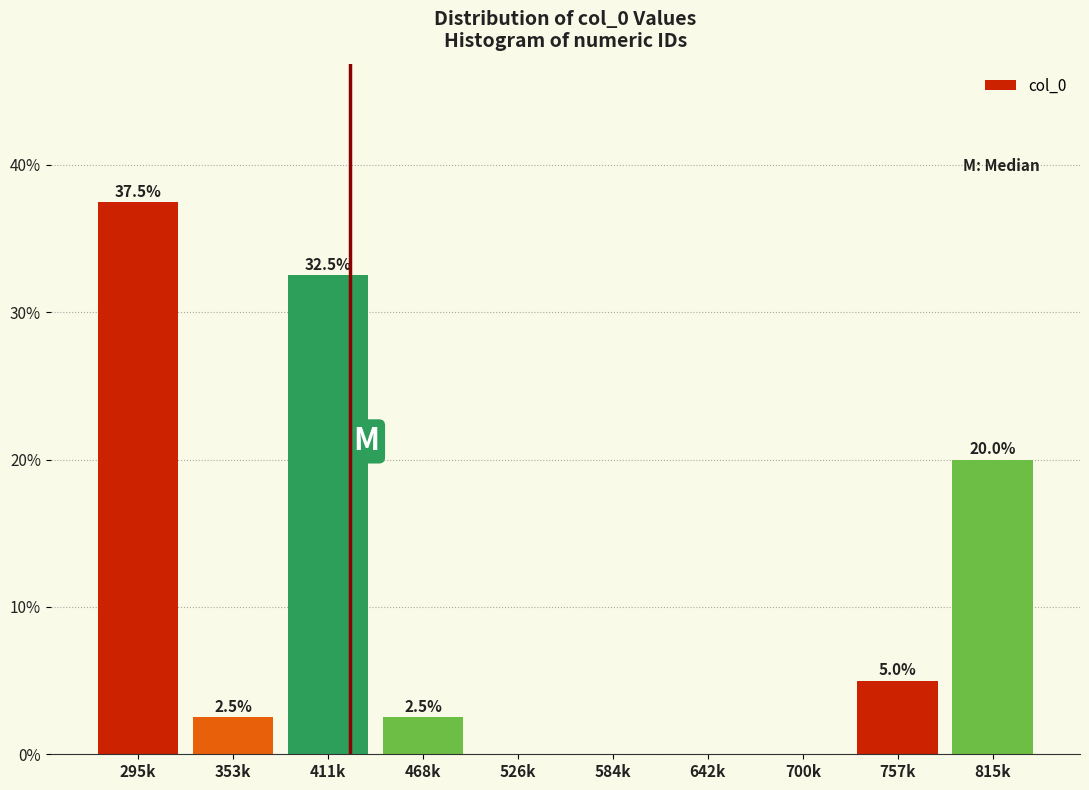

Reading left to right, extract all data points from this chart.

295k=37.5	353k=2.5	411k=32.5	468k=2.5	526k=0.0	584k=0.0	642k=0.0	700k=0.0	757k=5.0	815k=20.0